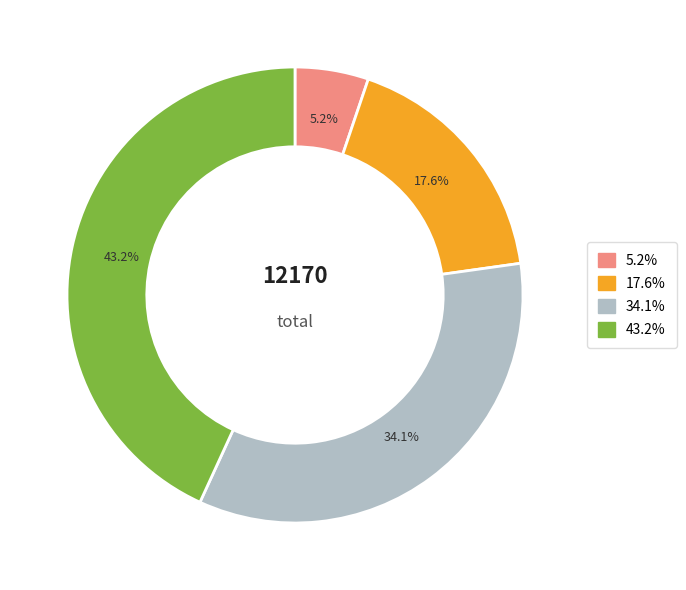

Count the number of slices in the pie.

4